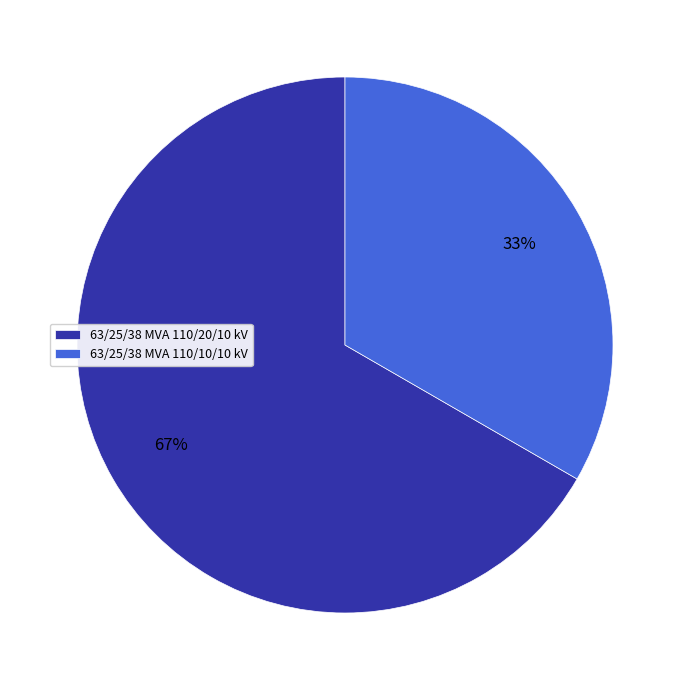

Approximately how many times larger is the value at 63/25/38 MVA 110/20/10 kV compared to 63/25/38 MVA 110/10/10 kV?

2.0